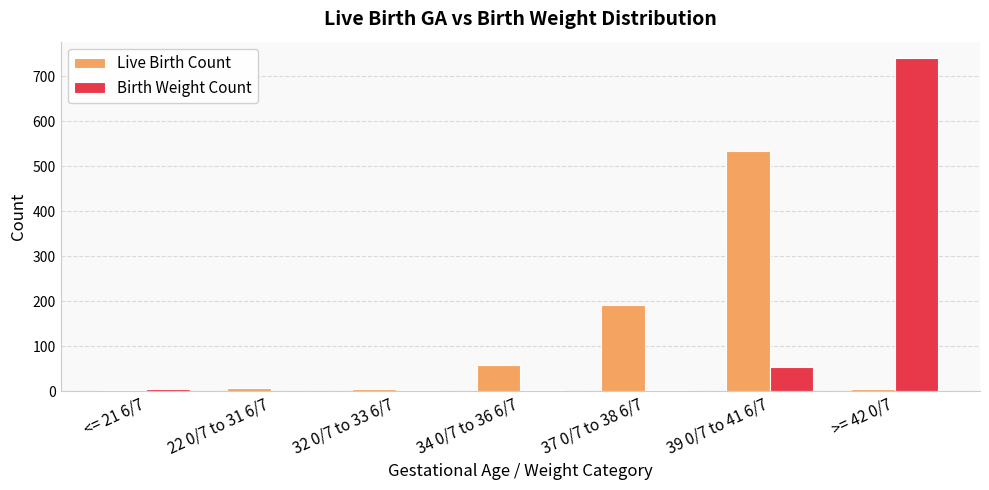

Is the value of Live Birth Count at 39 0/7 to 41 6/7 greater than the value of Birth Weight Count at 22 0/7 to 31 6/7?

Yes